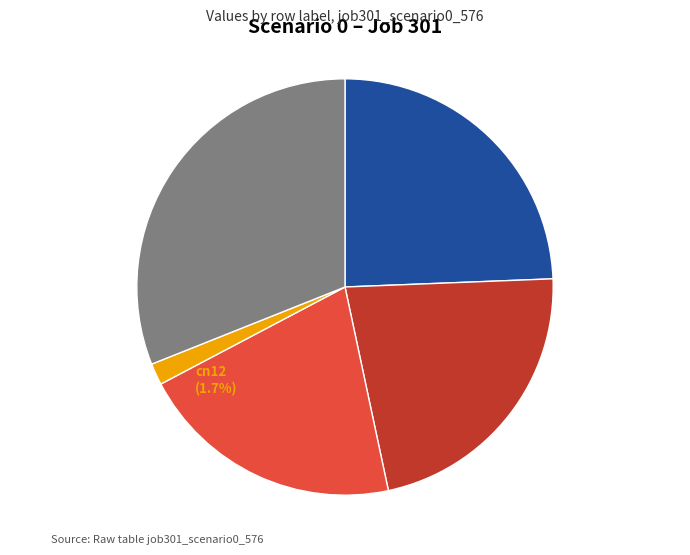

To the nearest percent, what portion does B14 represent?

22%